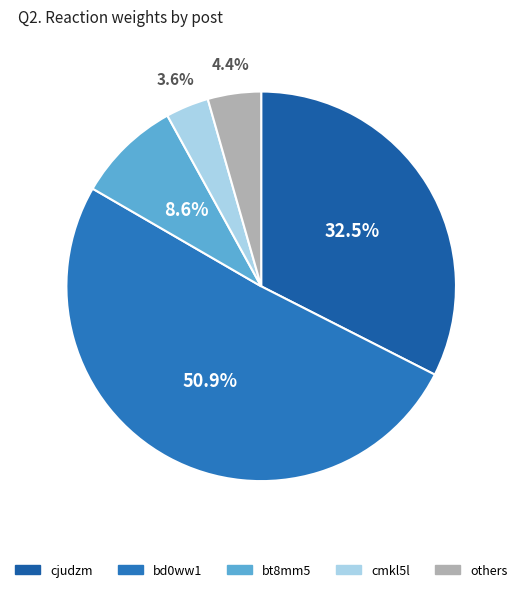

Which category accounts for the majority?

bd0ww1